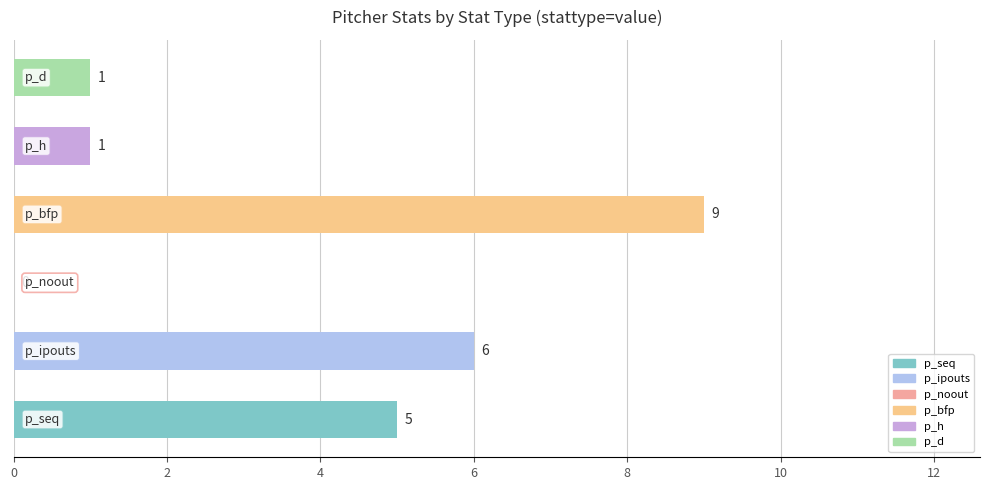

How many values are between 1 and 6?

4